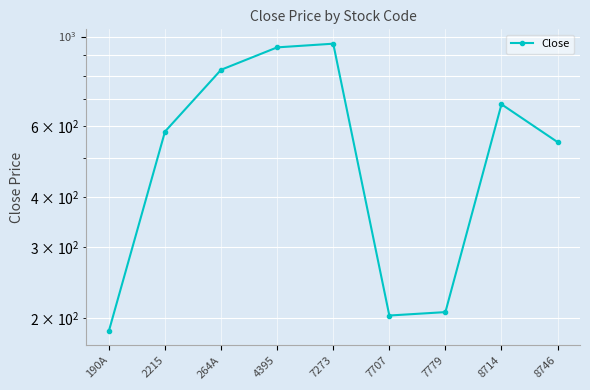

Count the number of values greater than 581.

4